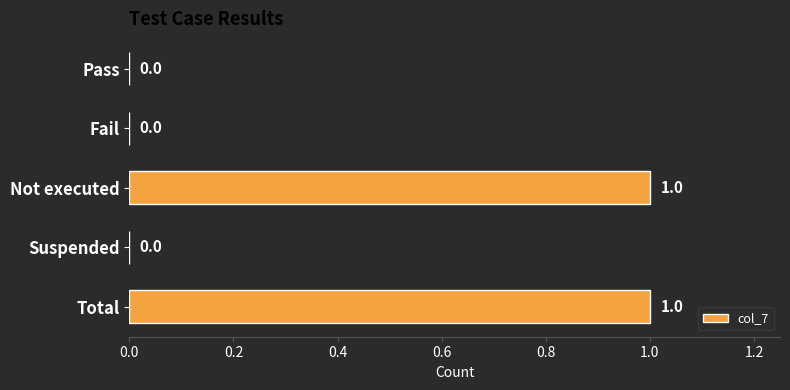

What is the change in value from Fail to Not executed?

+1